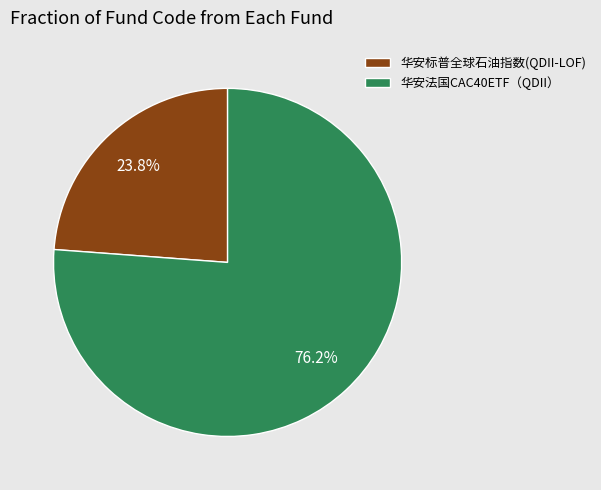

What percentage is the 华安标普全球石油指数(QDII-LOF) slice, to the nearest percent?

24%